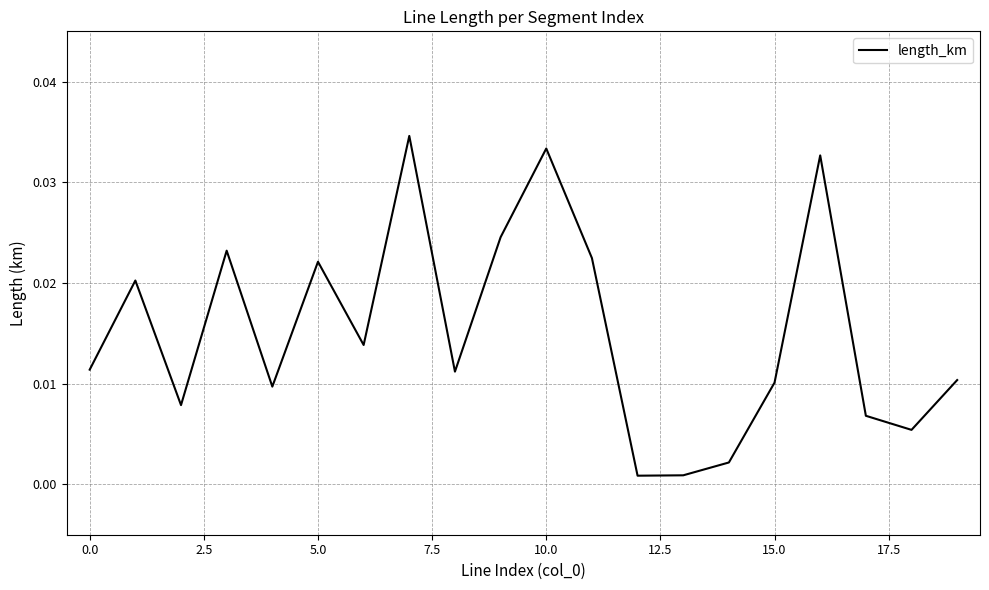

How many lines are shown in the chart?

1